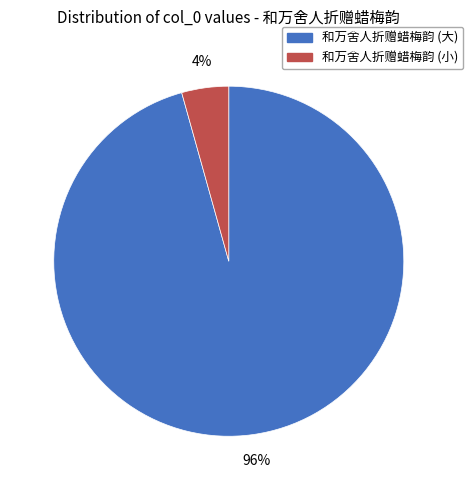

Does any single category account for the majority?

Yes